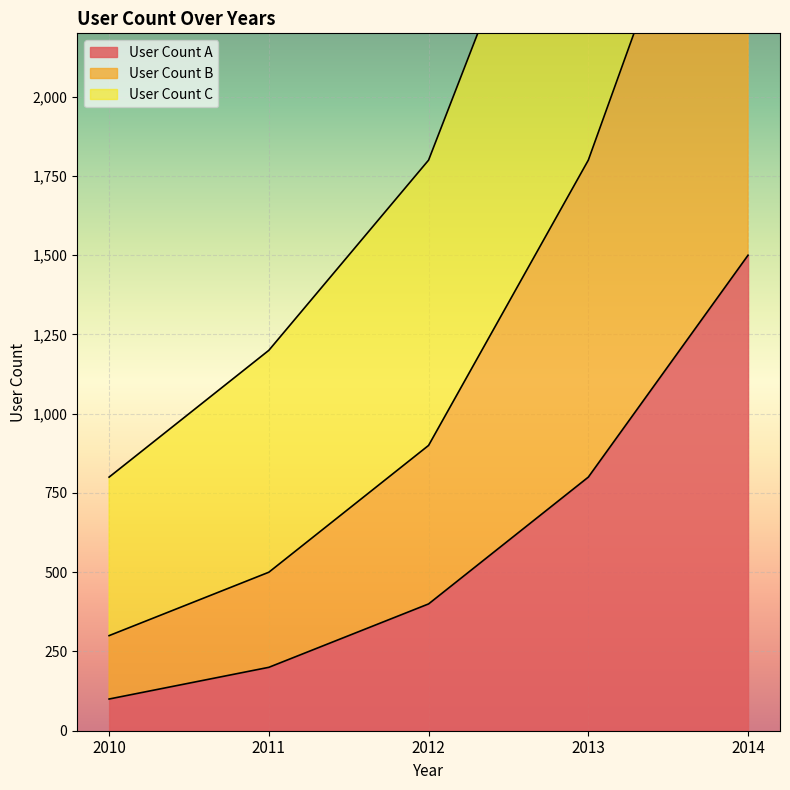

What is the total value across all series at 2014?

9900